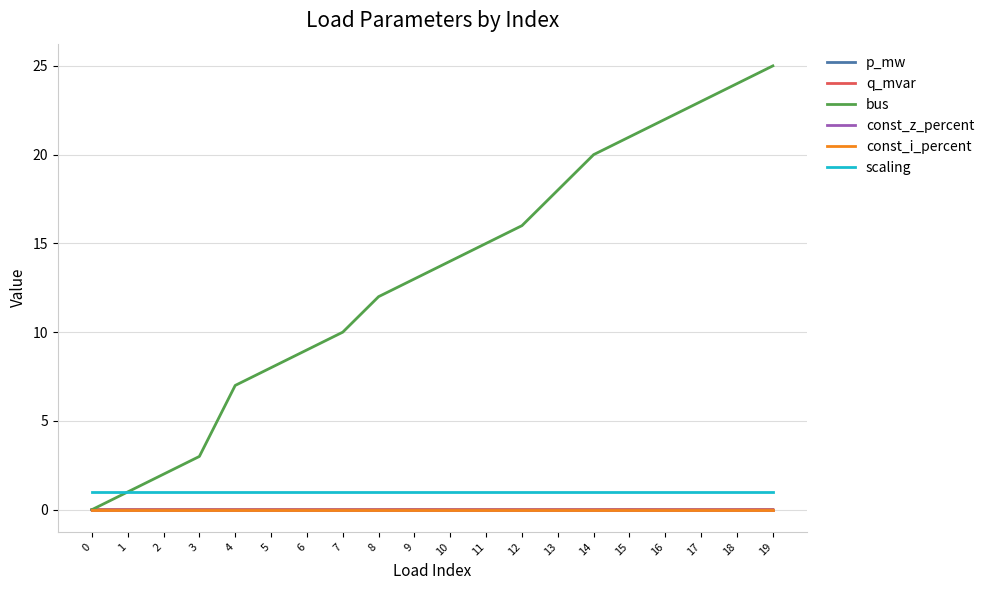

Which series has the largest total across all categories?

bus